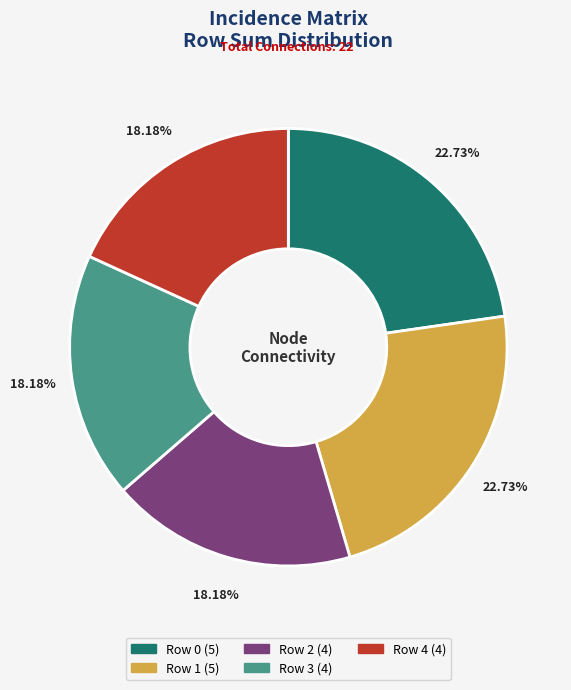

Combined, do Row 4 and Row 0 account for over 50%?

No